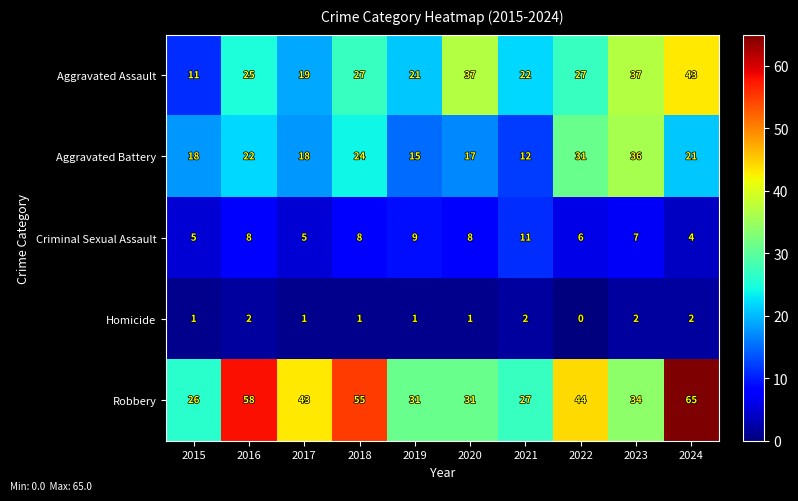

What is the spread (max minus min) of values at 2016?

56